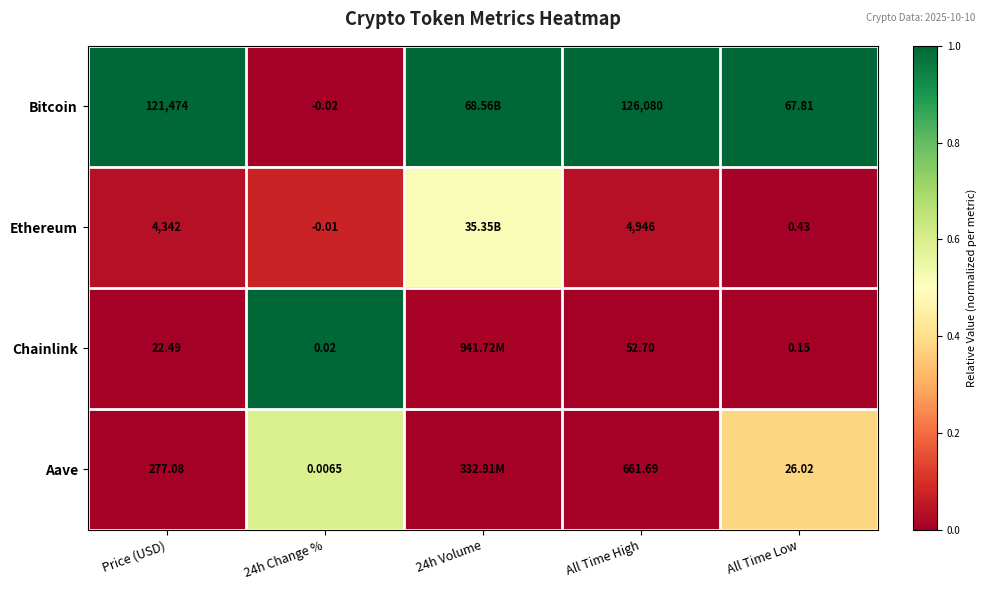

Which series changed the most between Price (USD) and 24h Change %?

Bitcoin